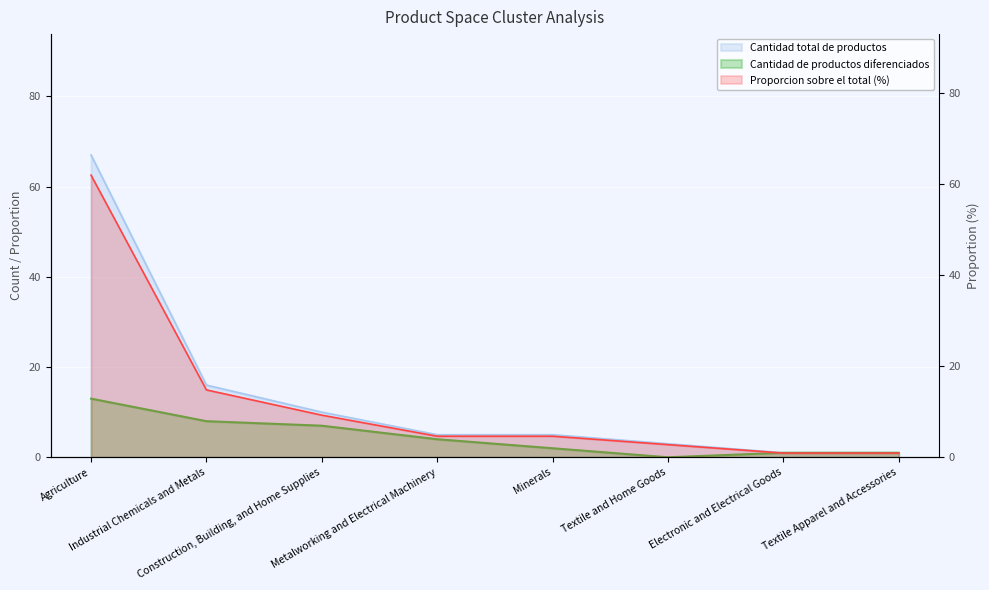

Reading left to right, list all the values displayed in this chart.

Cantidad total de productos: 67.0	16.0	10.0	5.0	5.0	3.0	1.0	1.0
Cantidad de productos diferenciados: 13.0	8.0	7.0	4.0	2.0	0.0	1.0	1.0
Proporcion sobre el total (%): 62.0	14.8	9.3	4.6	4.6	2.8	0.9	0.9